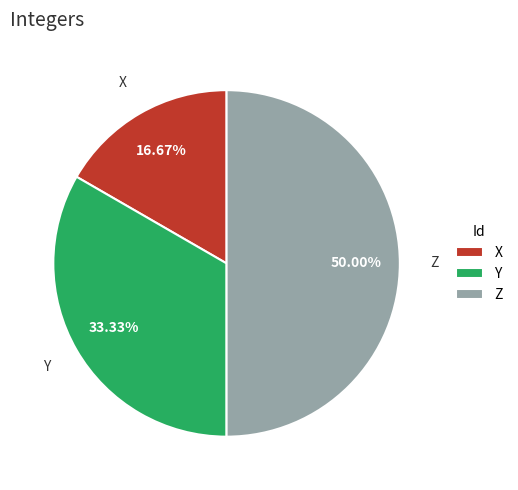

The X slice represents 7% of the pie. True or false?

False